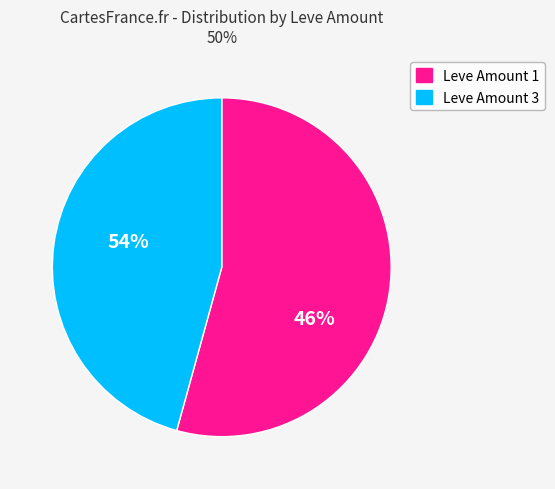

To the nearest percent, what percentage of the pie is Leve Amount 3?

46%